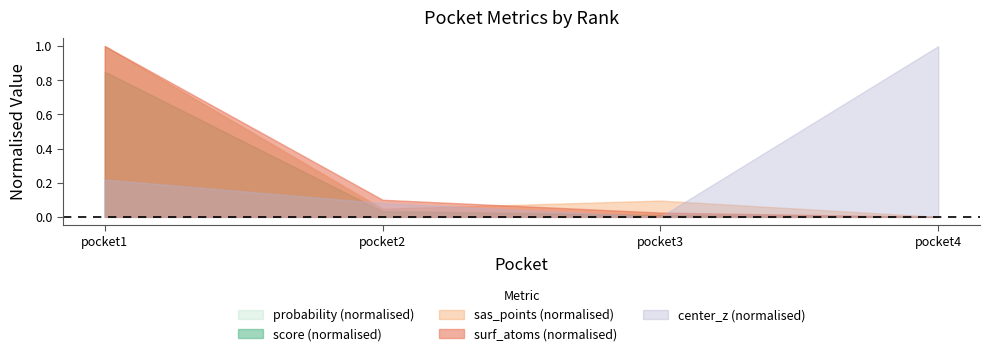

True or false: center_z (normalised) and surf_atoms (normalised) intersect in this chart.

True